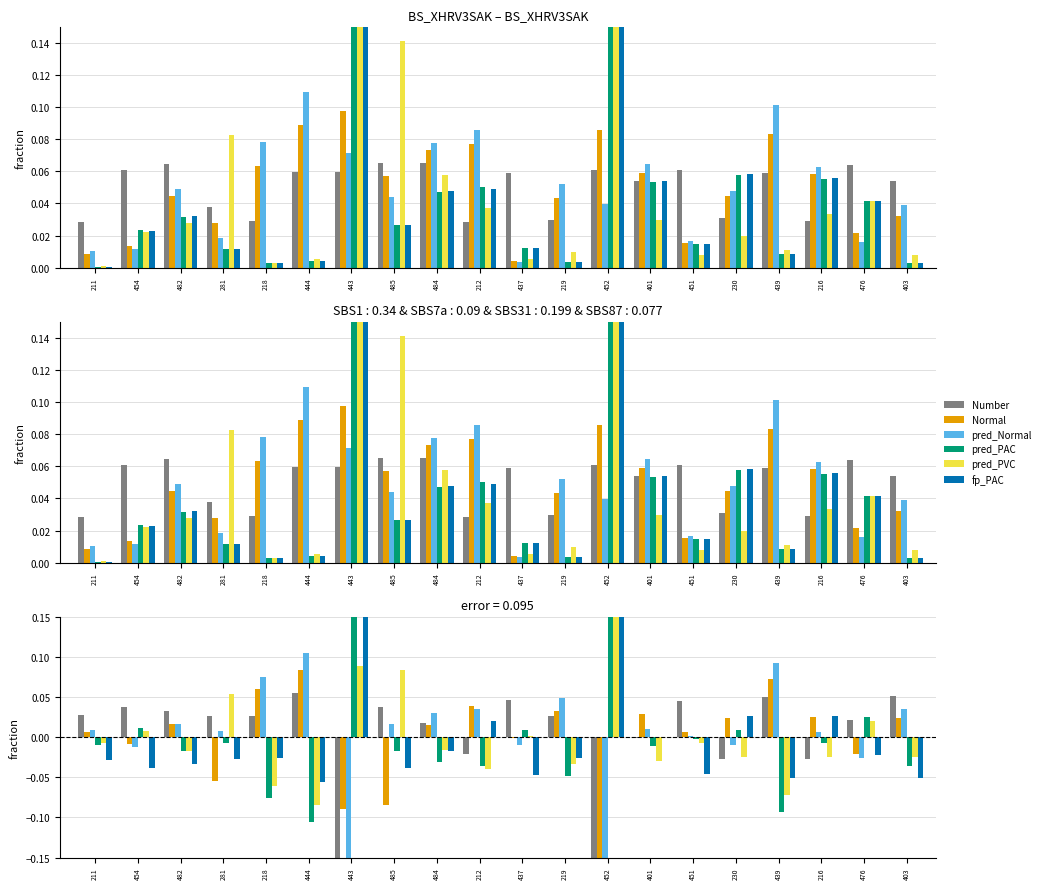

Reading left to right, transcribe all the data shown in this chart.

Number: 0.0	0.0	0.0	0.0	0.0	0.1	-0.2	0.0	0.0	-0.0	0.0	0.0	-0.2	-0.0	0.0	-0.0	0.1	-0.0	0.0	0.1
Normal: 0.0	-0.0	0.0	-0.1	0.1	0.1	-0.1	-0.1	0.0	0.0	-0.0	0.0	-0.2	0.0	0.0	0.0	0.1	0.0	-0.0	0.0
pred_Normal: 0.0	-0.0	0.0	0.0	0.1	0.1	-0.2	0.0	0.0	0.0	-0.0	0.0	-0.3	0.0	0.0	-0.0	0.1	0.0	-0.0	0.0
pred_PAC: -0.0	0.0	-0.0	-0.0	-0.1	-0.1	0.2	-0.0	-0.0	-0.0	0.0	-0.0	0.3	-0.0	-0.0	0.0	-0.1	-0.0	0.0	-0.0
pred_PVC: -0.0	0.0	-0.0	0.1	-0.1	-0.1	0.1	0.1	-0.0	-0.0	0.0	-0.0	0.2	-0.0	-0.0	-0.0	-0.1	-0.0	0.0	-0.0
fp_PAC: -0.0	-0.0	-0.0	-0.0	-0.0	-0.1	0.2	-0.0	-0.0	0.0	-0.0	-0.0	0.2	0.0	-0.0	0.0	-0.1	0.0	-0.0	-0.1